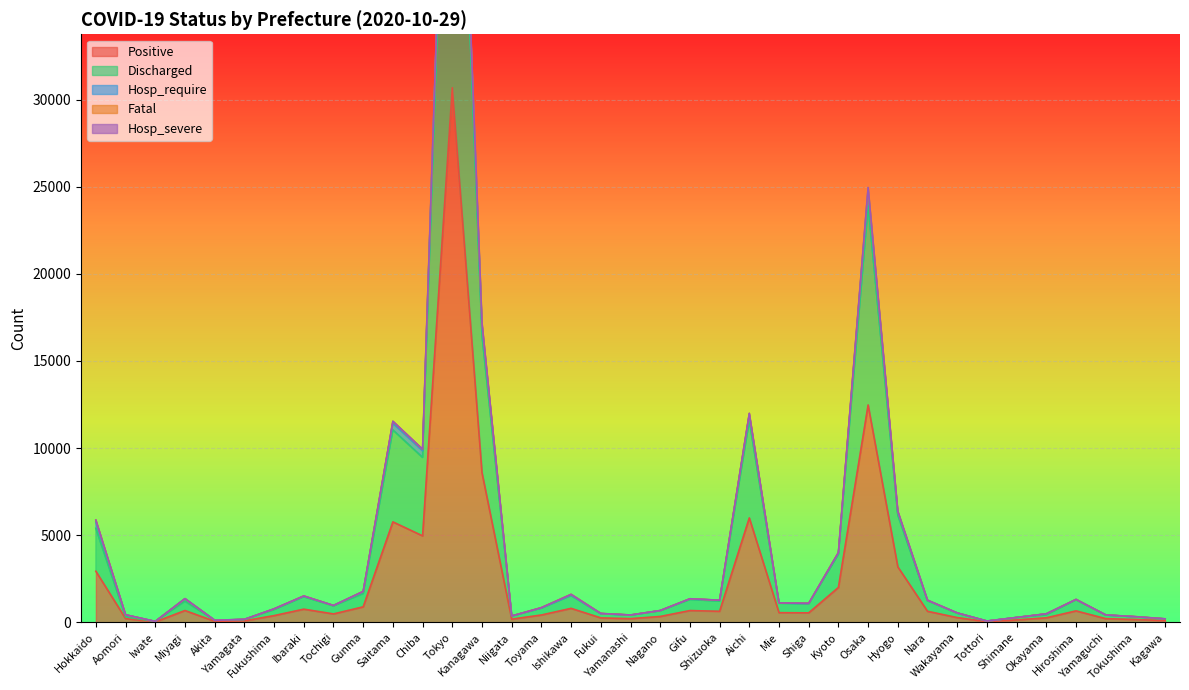

Which category has the highest value across all series?

Tokyo